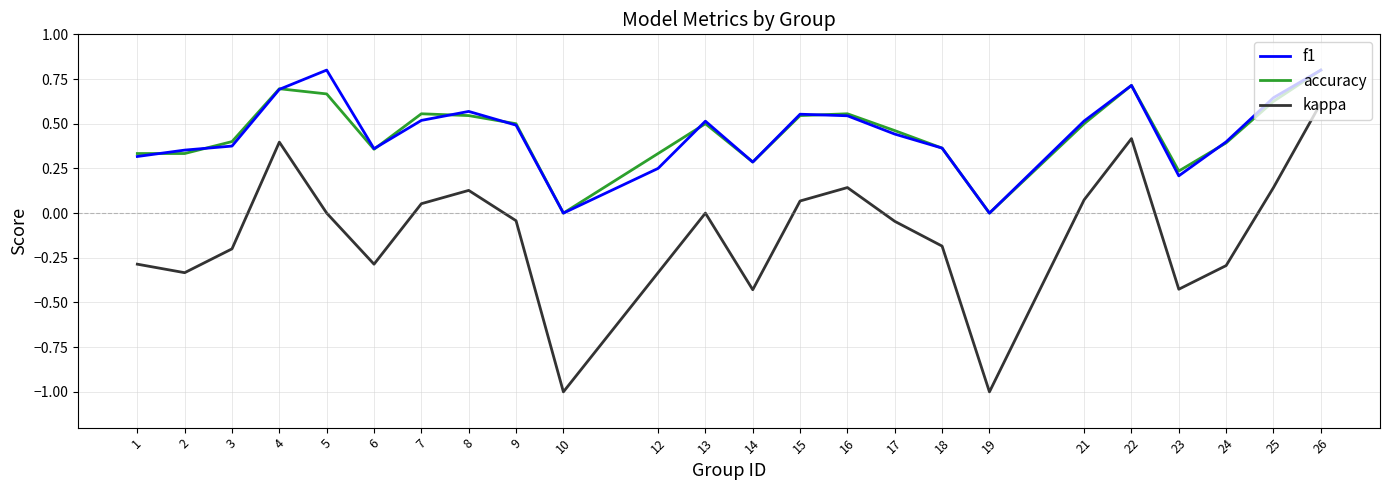

True or false: f1 has more than 0 interior local peaks.

True